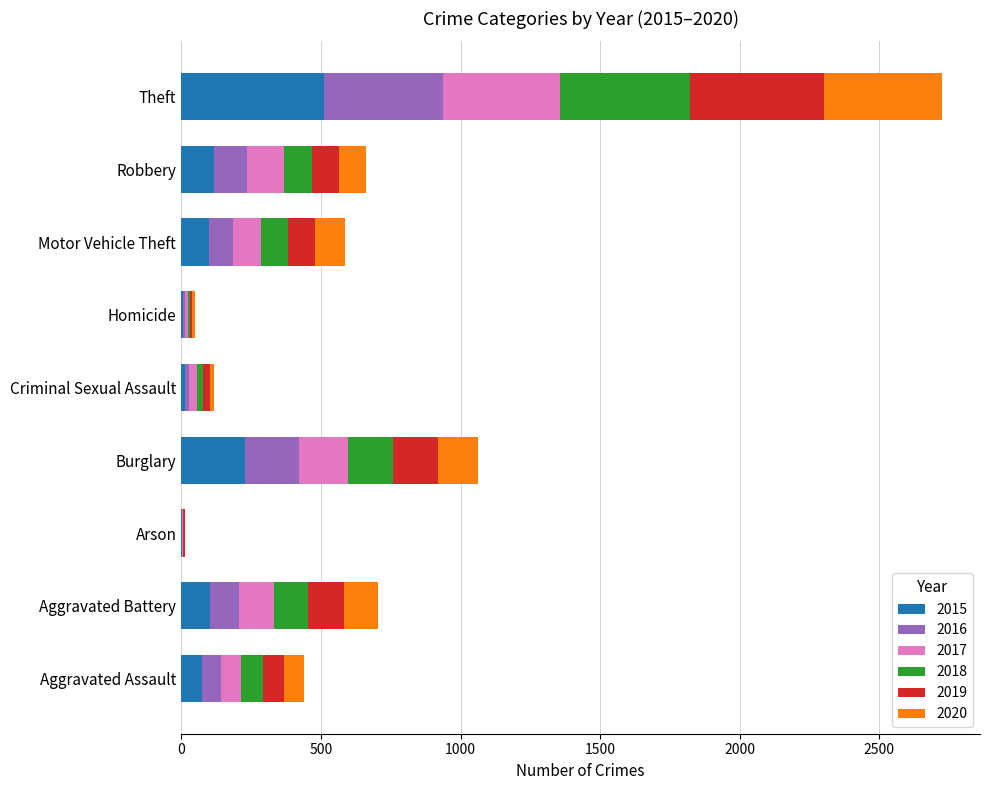

What is the sum of all 2015 values?

1151